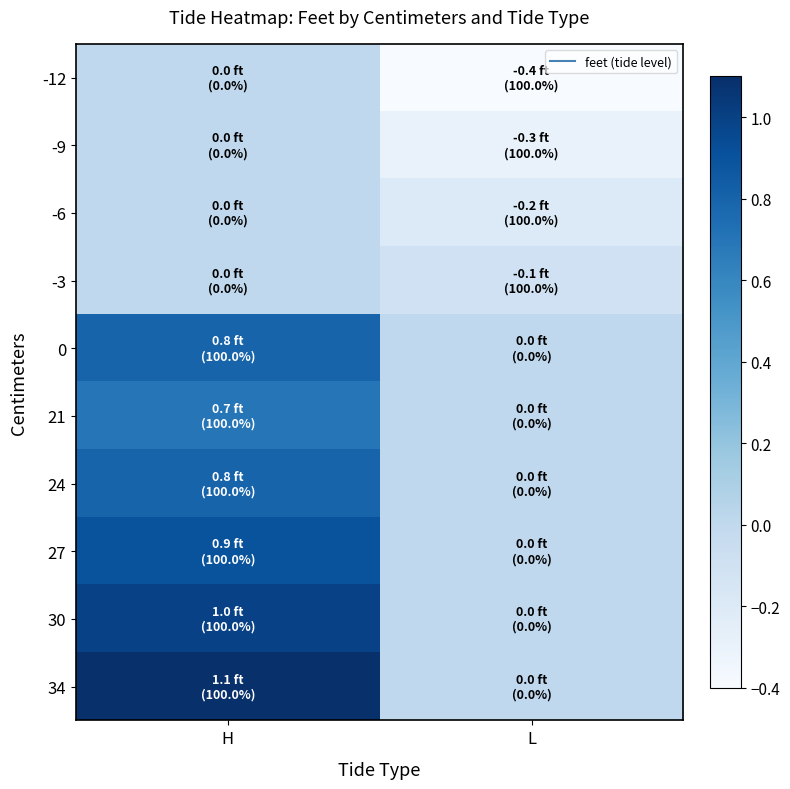

At how many categories does at least one series exceed 0?

1